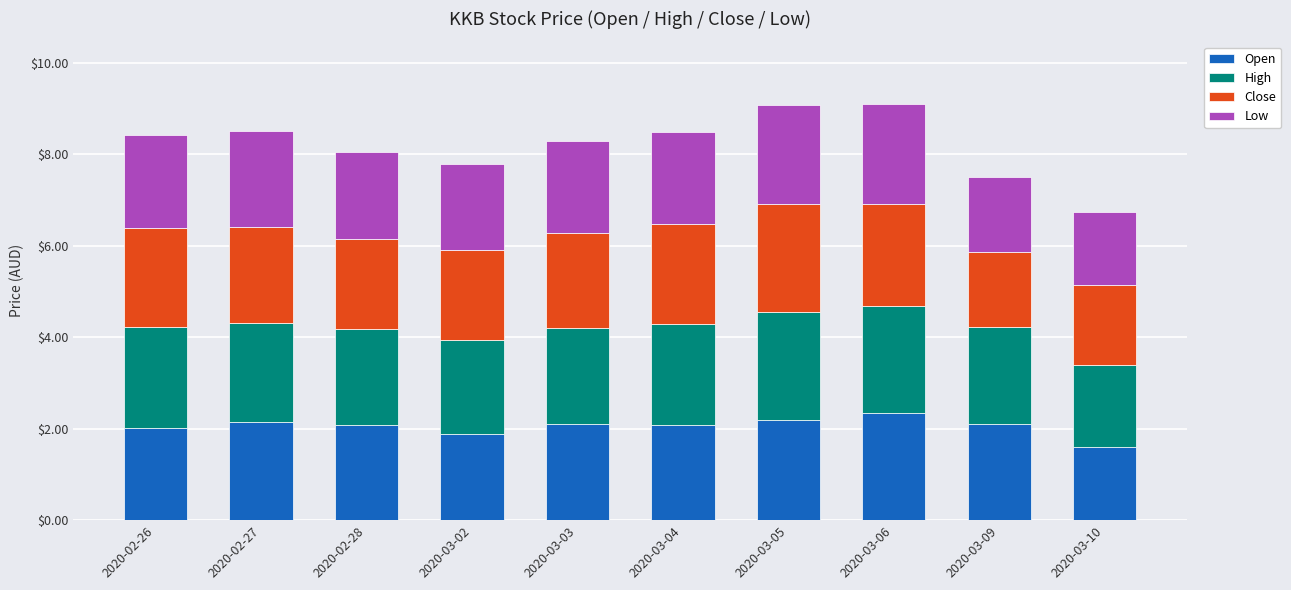

What is the sum of the Open values at 2020-03-06 and 2020-02-27?

4.5